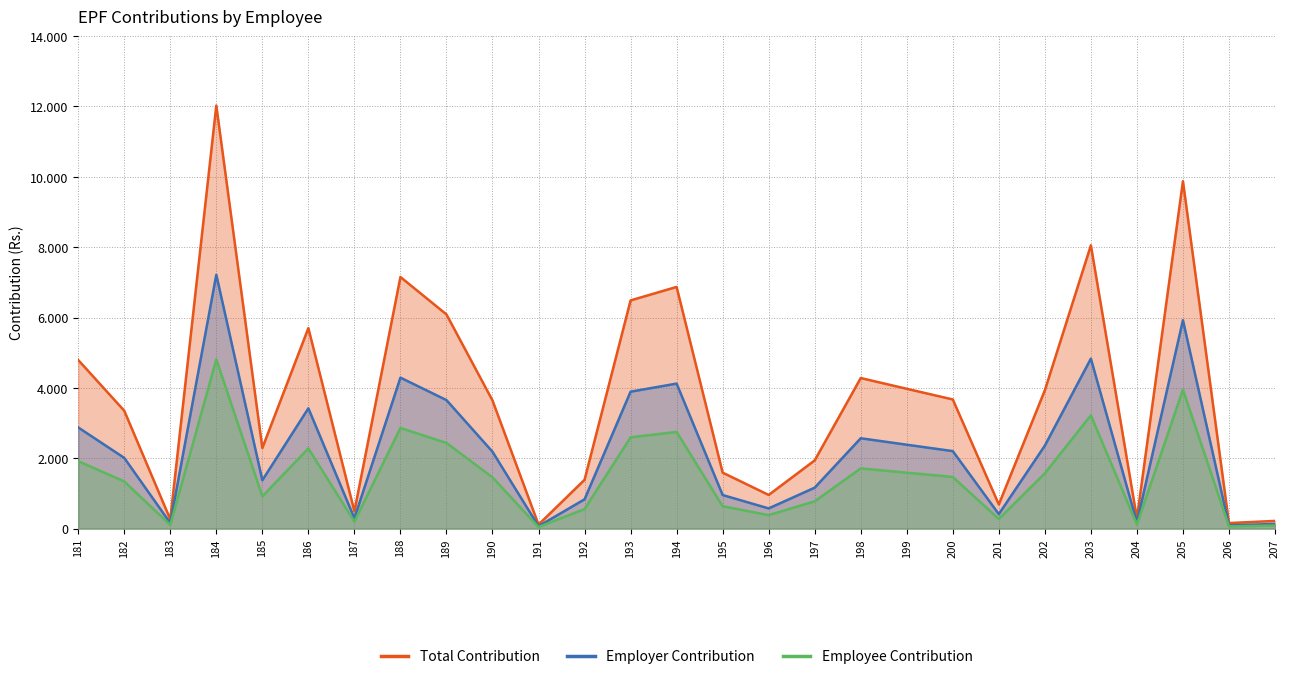

What is the total value across all series at 181?

9584.8